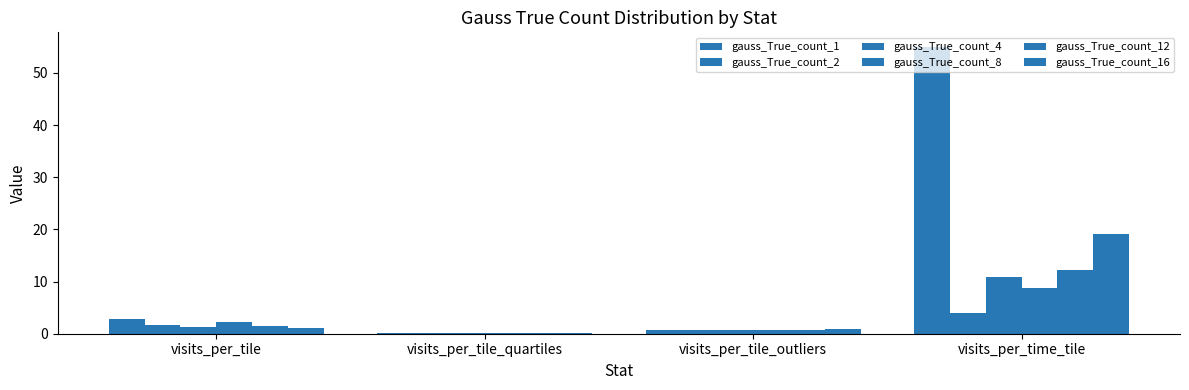

Does the chart contain stacked bars?

No